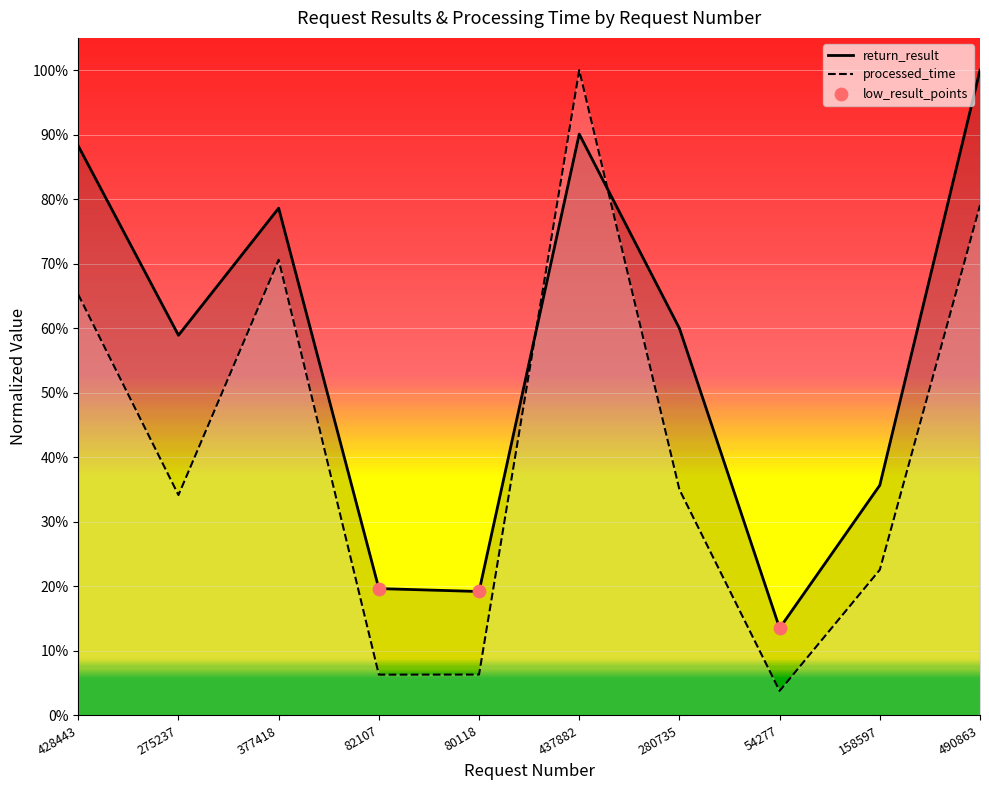

Which series reaches the minimum Y coordinate?

processed_time